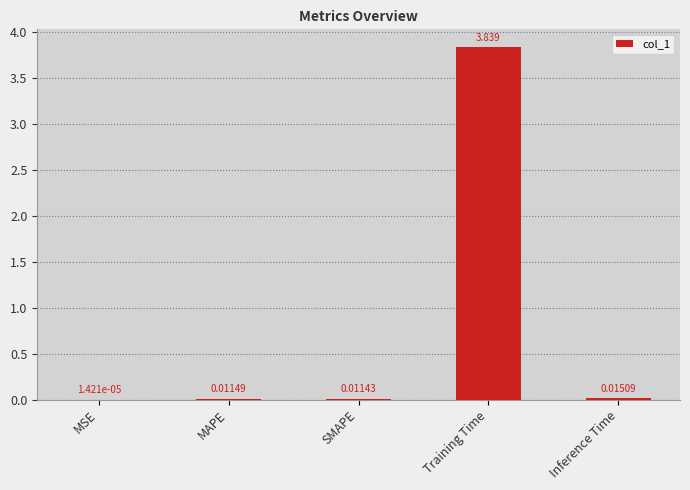

At which label is the value closest to 1?

Inference Time